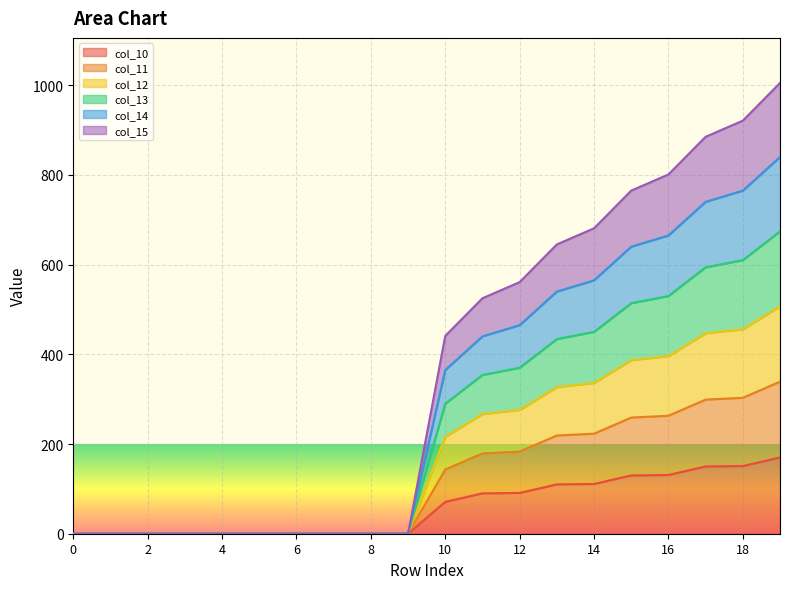

True or false: col_11 and col_10 intersect in this chart.

False